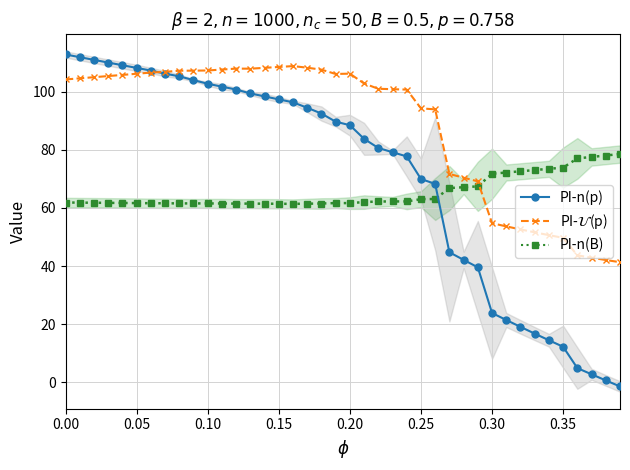

How many lines are shown in the chart?

3